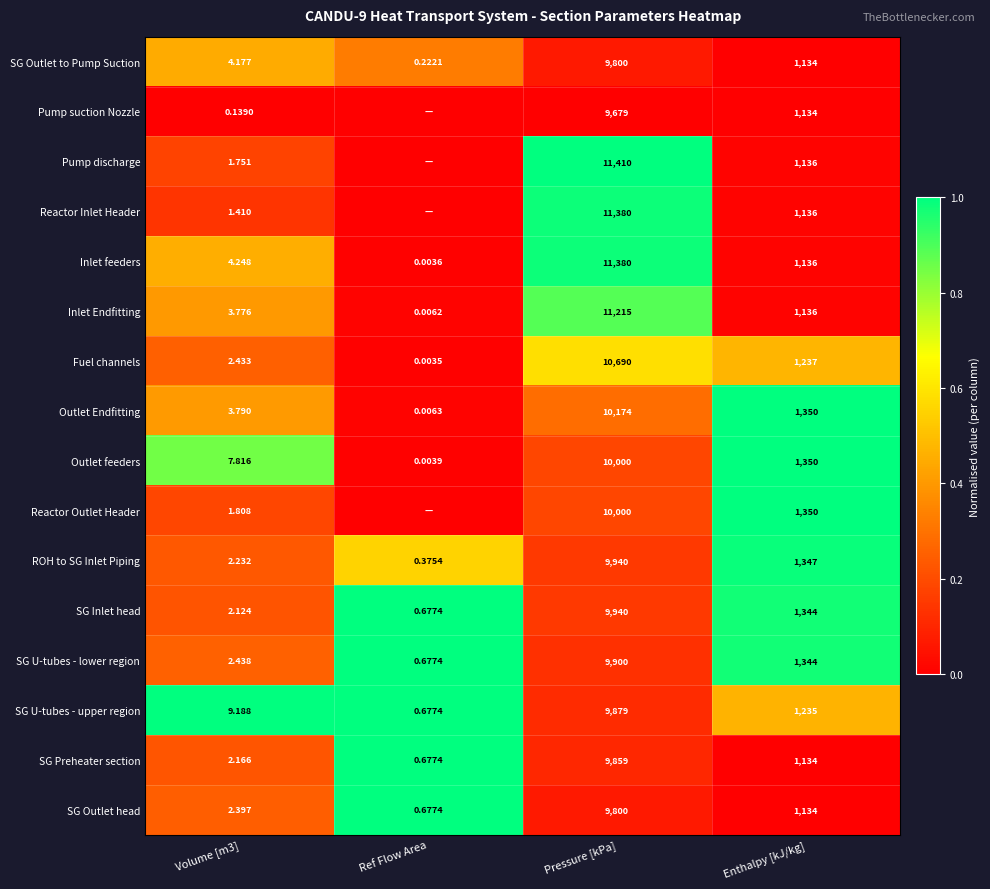

At Volume [m3], list the series in order from smallest to largest.

Pump suction Nozzle, Reactor Inlet Header, Pump discharge, Reactor Outlet Header, SG Inlet head, SG Preheater section, ROH to SG Inlet Piping, SG Outlet head, Fuel channels, SG U-tubes - lower region, Inlet Endfitting, Outlet Endfitting, SG Outlet to Pump Suction, Inlet feeders, Outlet feeders, SG U-tubes - upper region